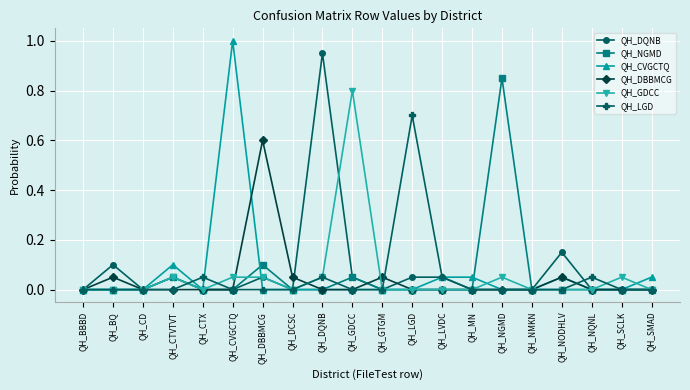

How many lines are shown in the chart?

6